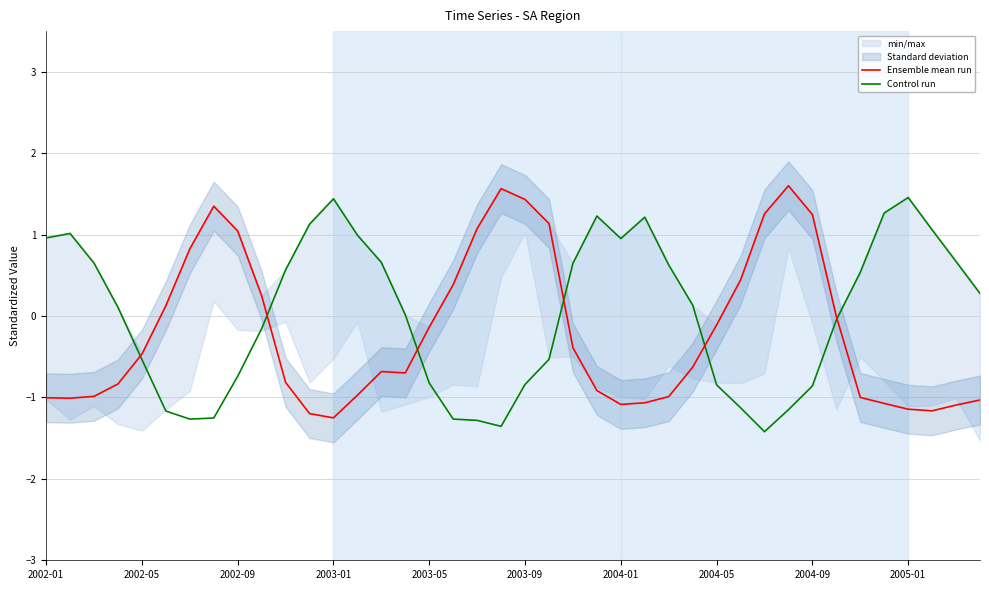

Is this an area chart (filled region under the line)?

No